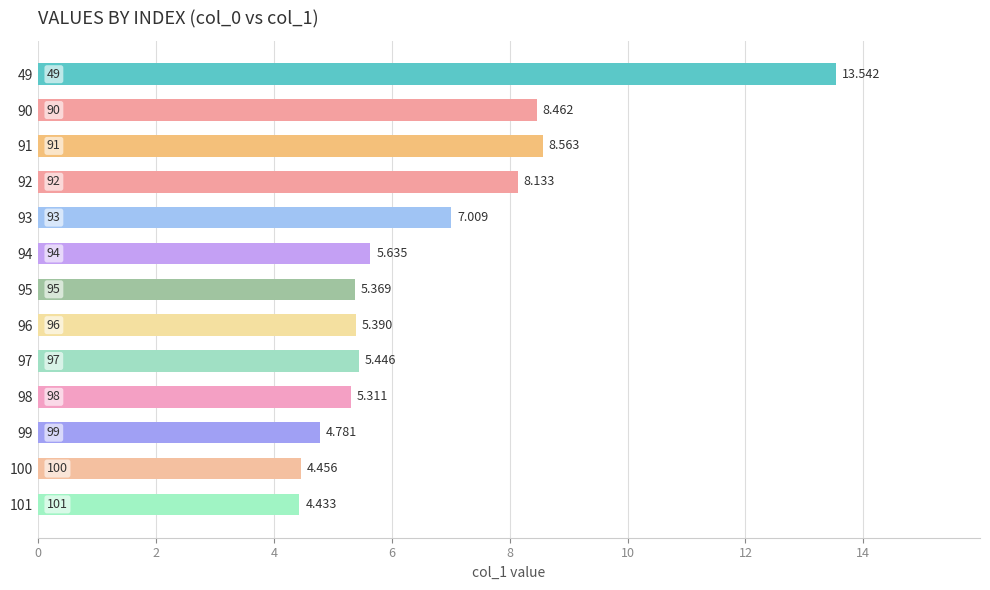

How many distinct data groups are displayed?

1